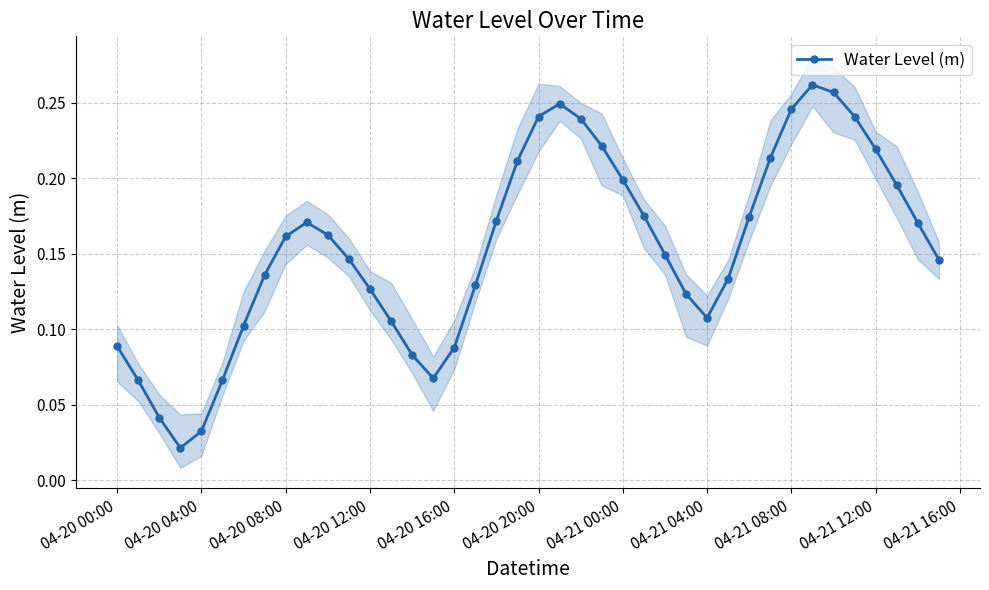

True or false: Water Level (m) has more than 1 points higher than both neighbors.

True